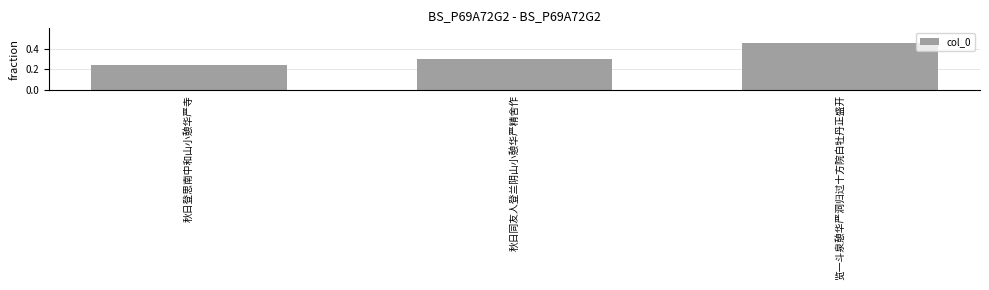

Count the number of categories in the chart.

3